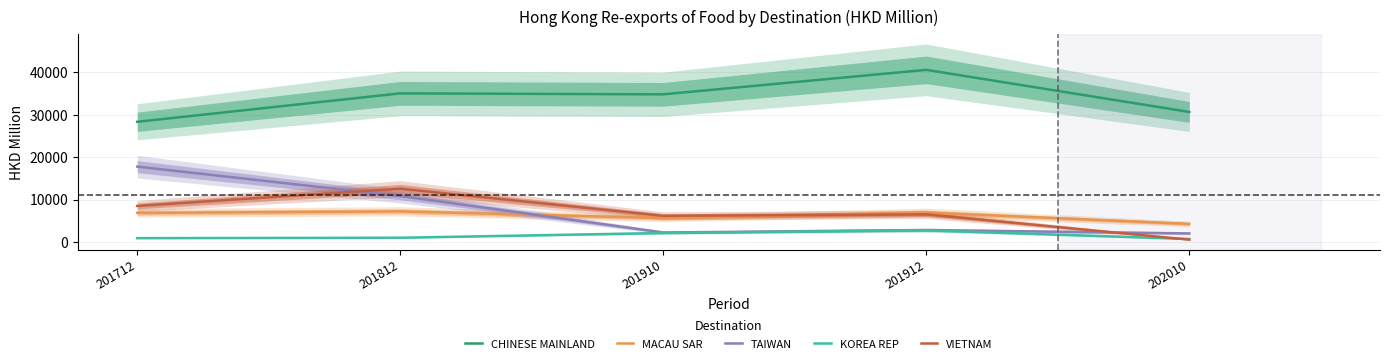

What is the sum of the TAIWAN values at 202010 and 201912?

4949.9